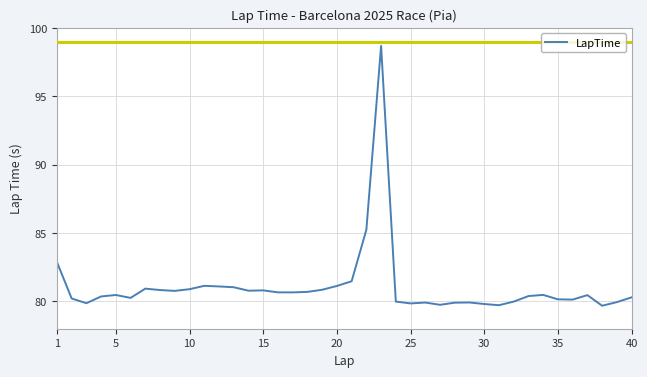

What is the maximum value shown in the chart?

98.7